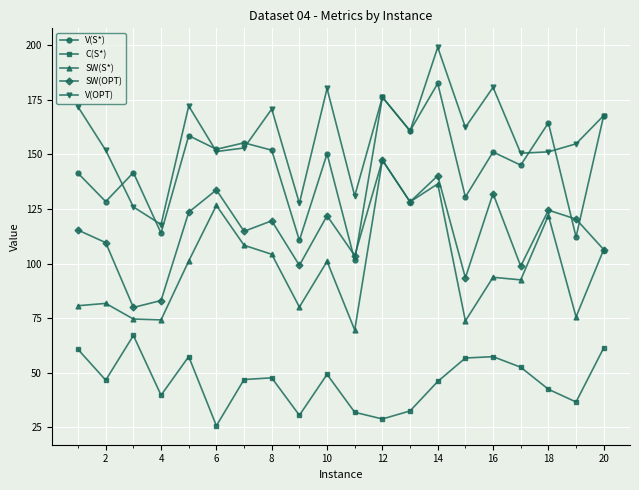

True or false: SW(S*) and V(S*) cross at least once.

False